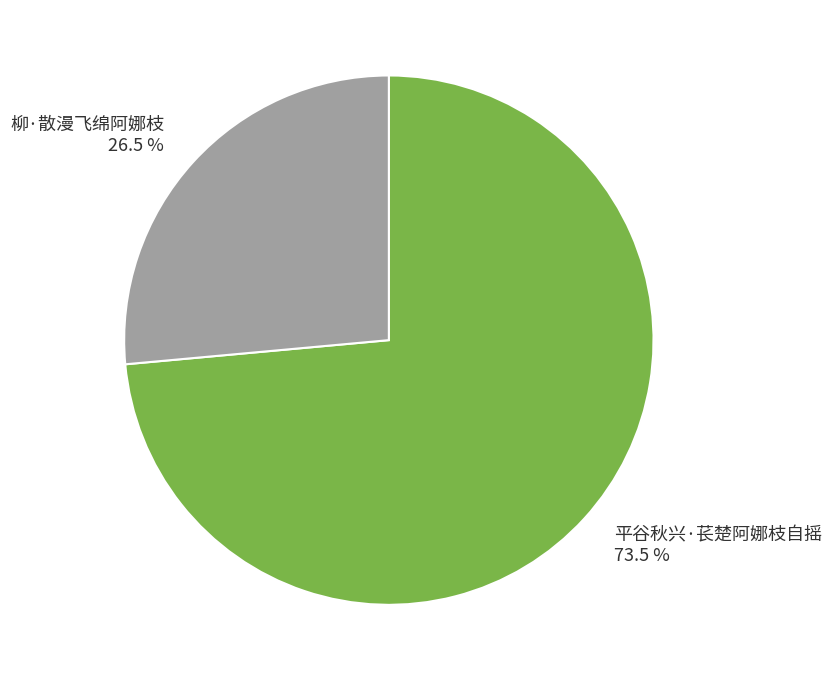

Rank the categories by value from lowest to highest.

柳·散漫飞绵阿娜枝, 平谷秋兴·苌楚阿娜枝自摇